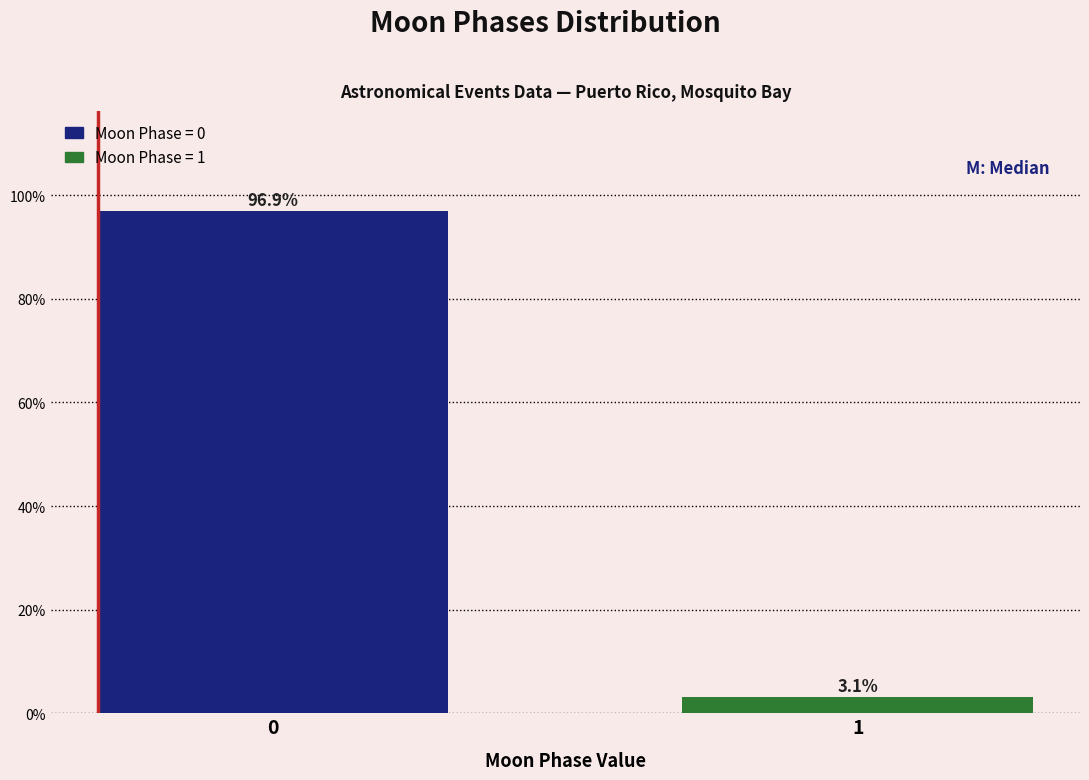

Reading left to right, list all the values displayed in this chart.

96.9	3.1